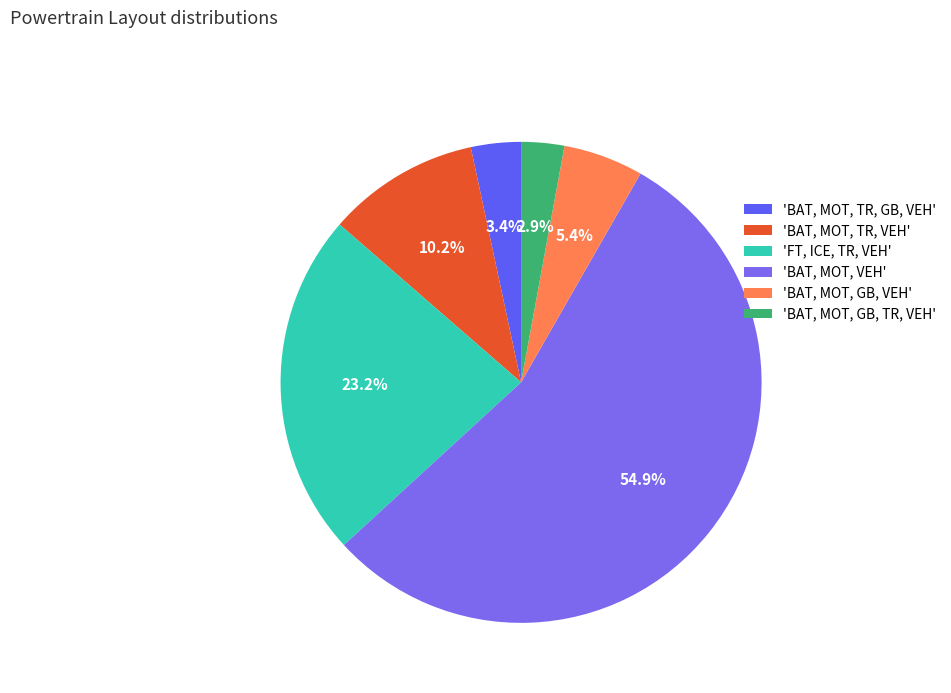

Which category accounts for the majority?

'BAT, MOT, VEH'